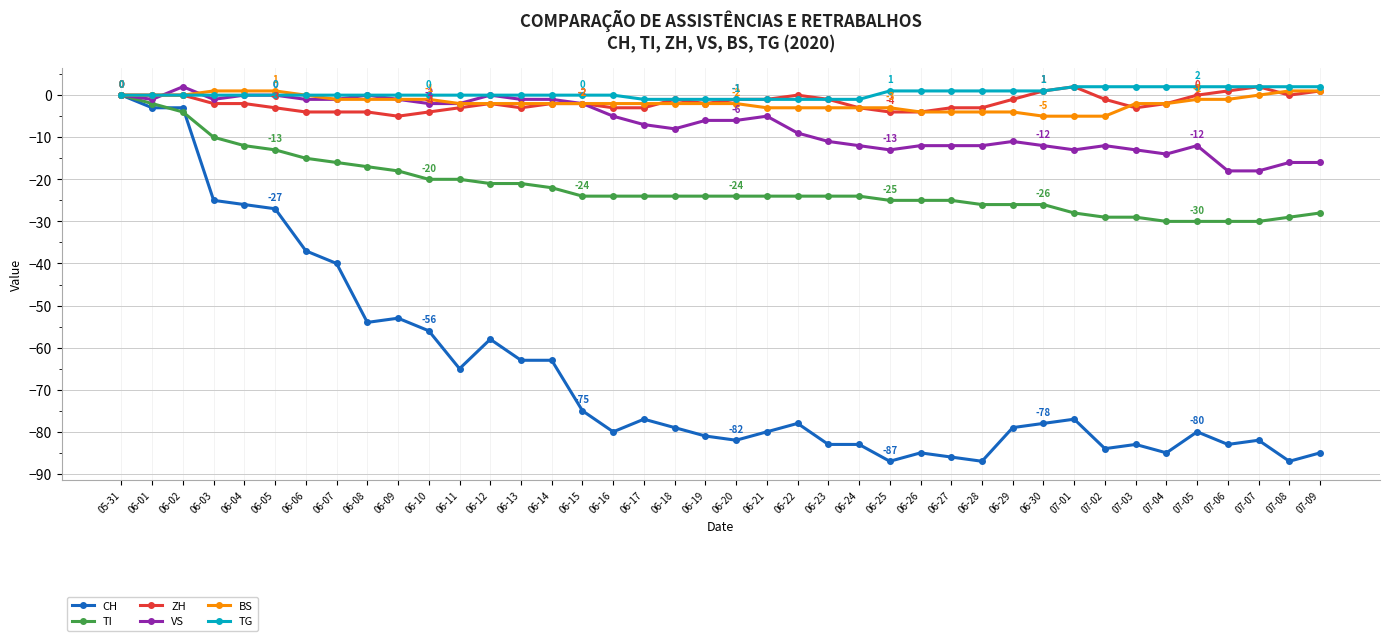

How many lines are shown in the chart?

6